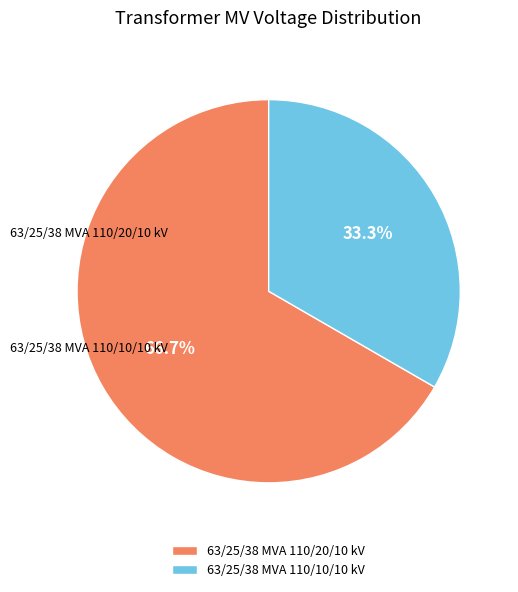

Is it true that 63/25/38 MVA 110/20/10 kV is 73% of the pie?

False